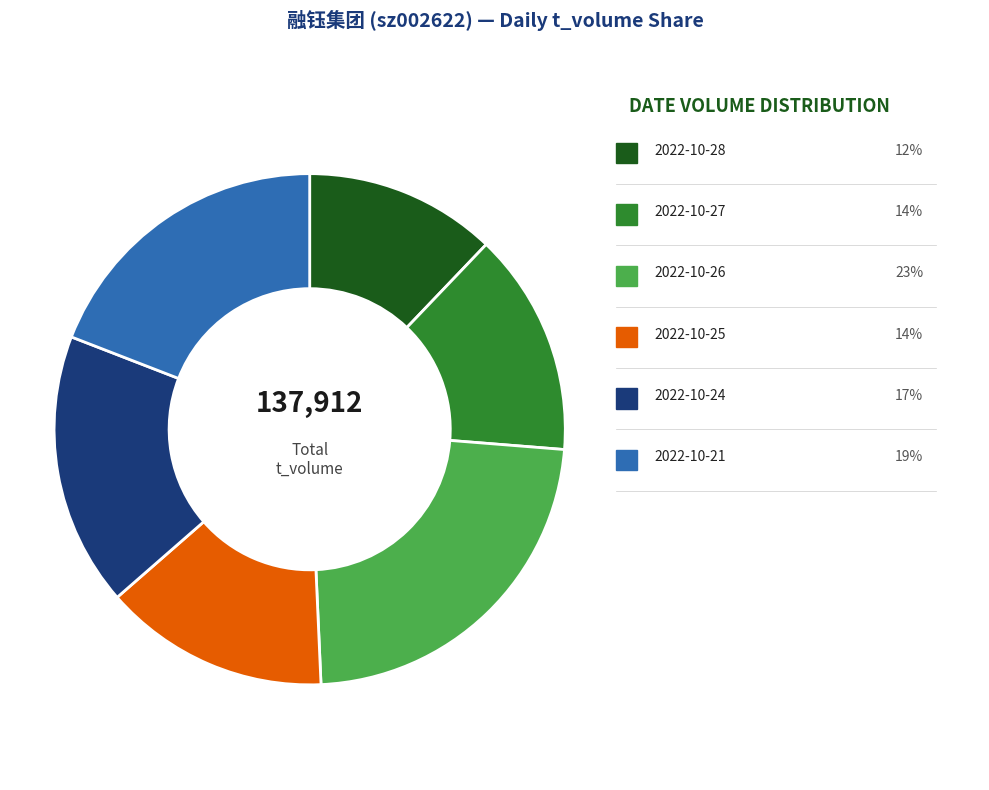

What is the smallest slice in the pie chart?

2022-10-28